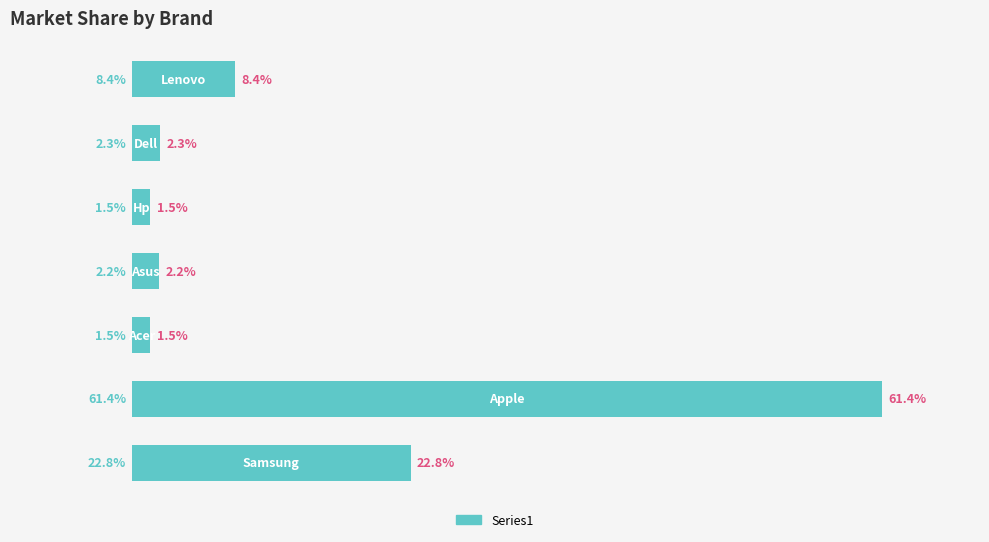

Are the bars horizontal?

Yes